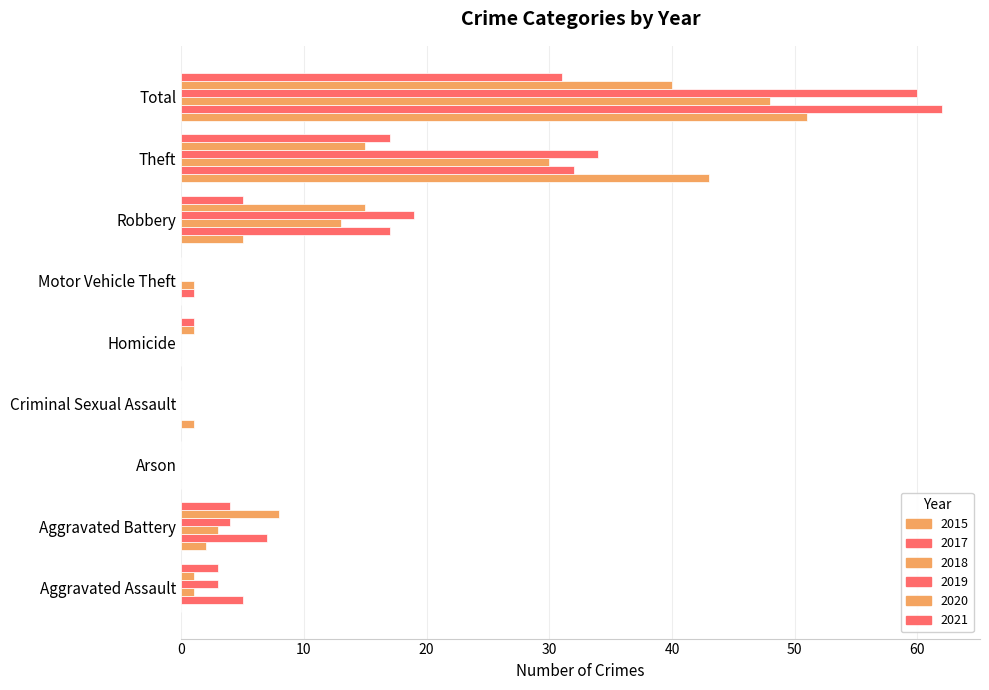

What is the spread (max minus min) of values at Theft?

28